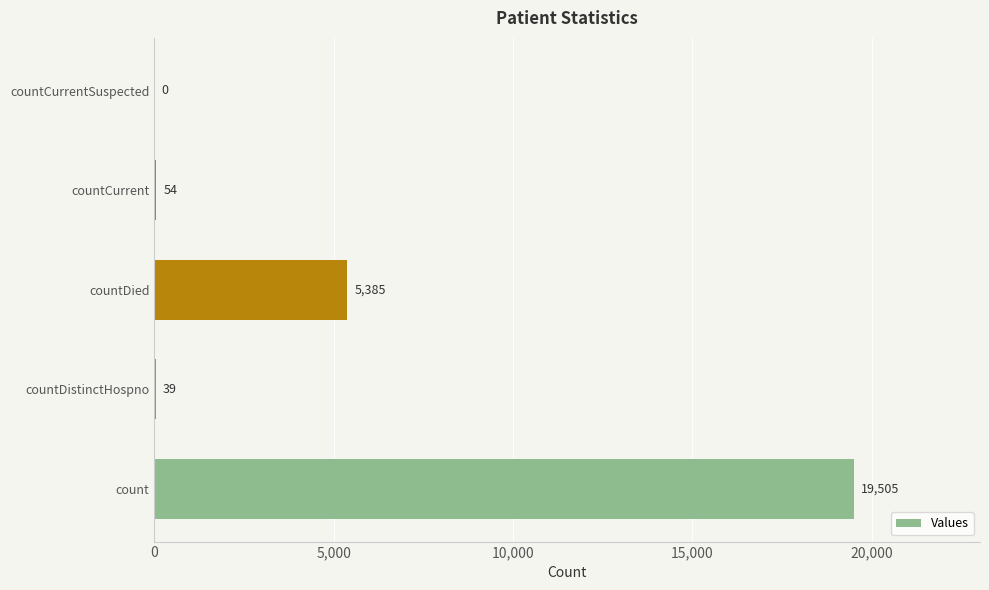

Where is the data nearest to the value 9752?

countDied